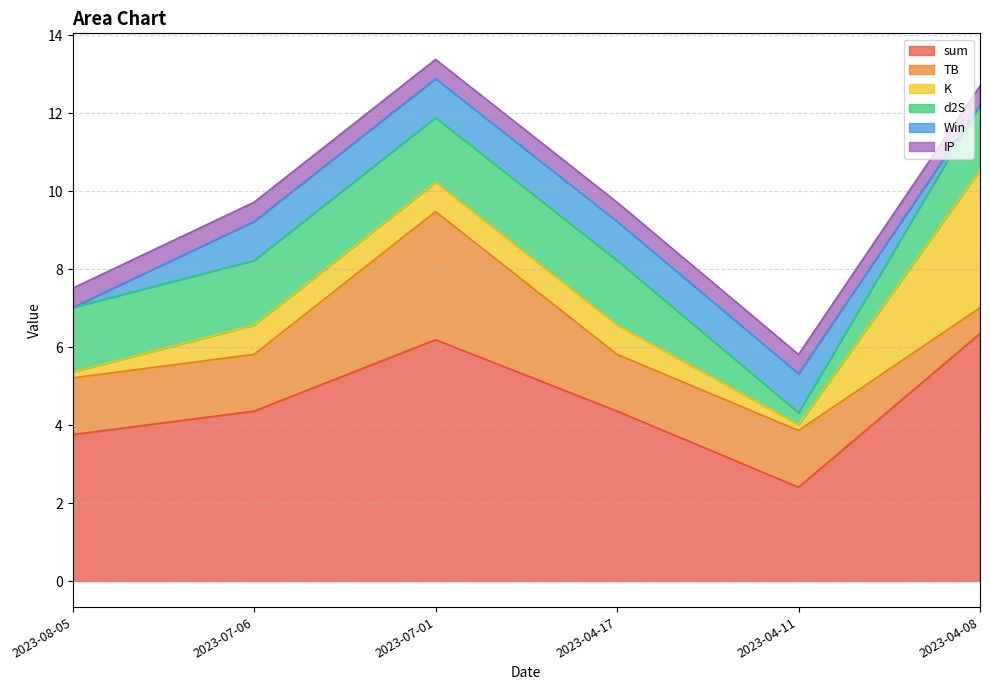

Where is IP nearest to the value 0?

2023-08-05